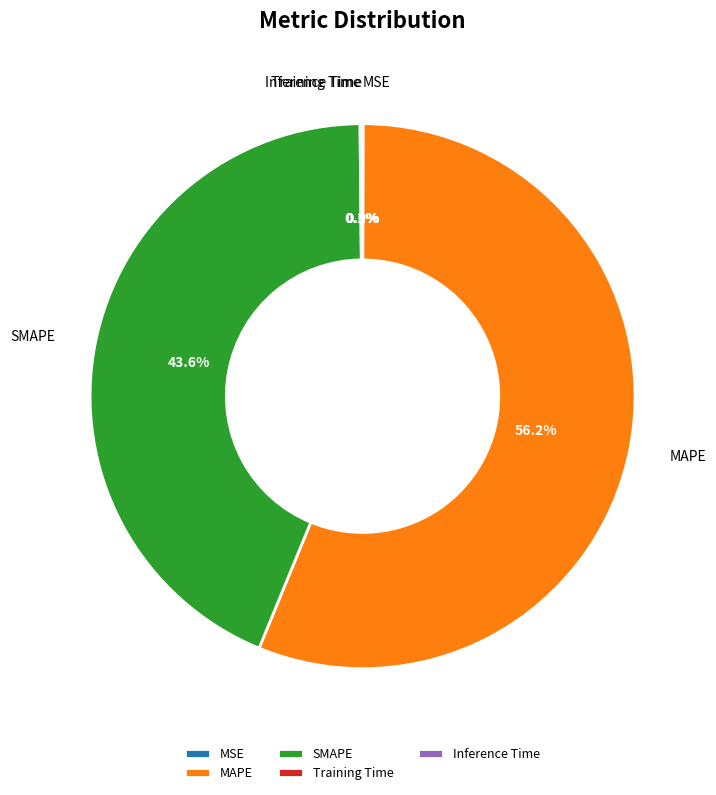

What is the largest slice in the pie chart?

MAPE